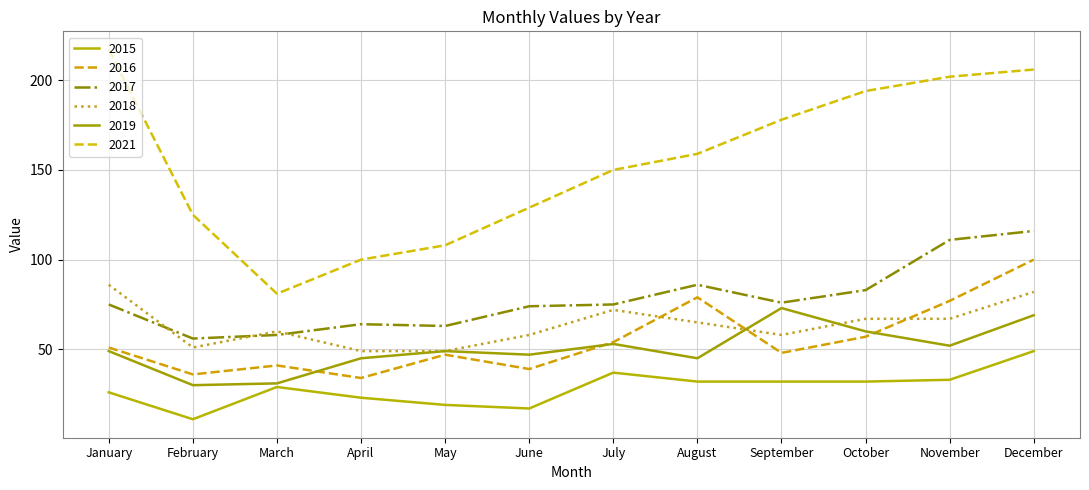

Where is the first local maximum for 2017?

April